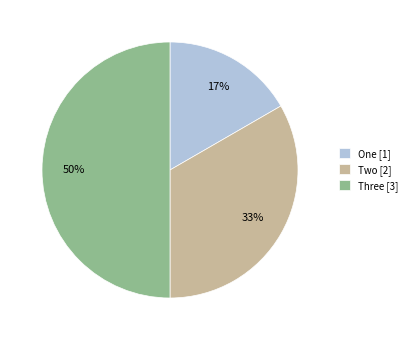

To the nearest percent, what is the difference between the Three and Two slice percentages?

17%